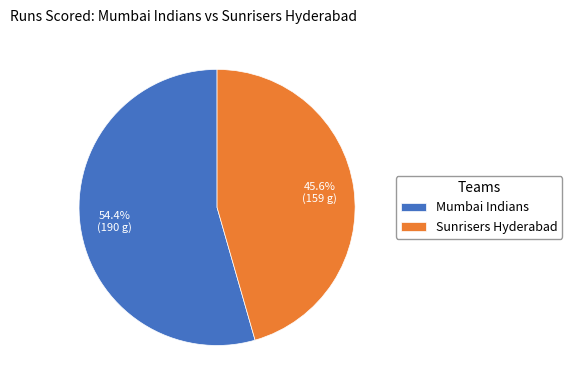

Count the number of slices in the pie.

2